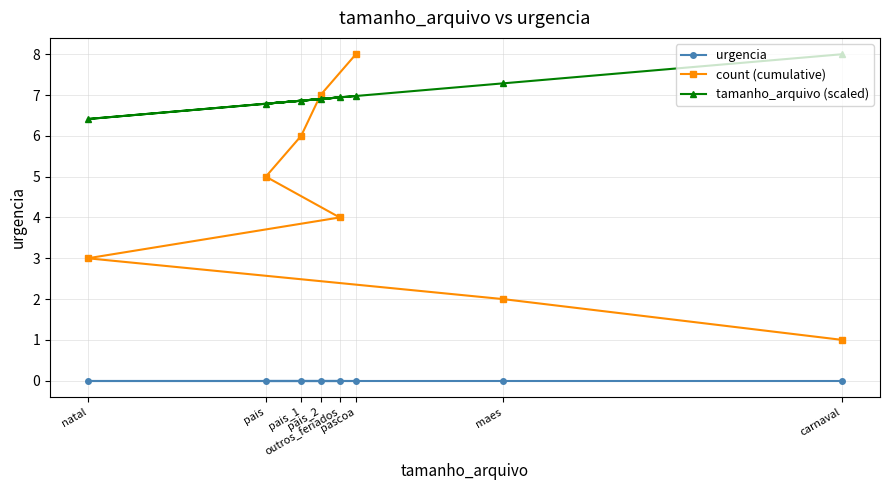

Which category has the lowest value across all series?

carnaval